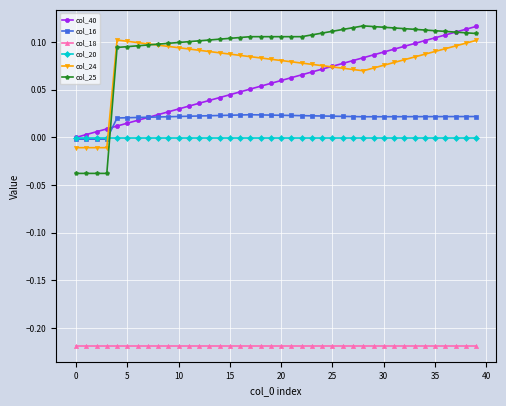

True or false: col_40 and col_18 cross at least once.

False